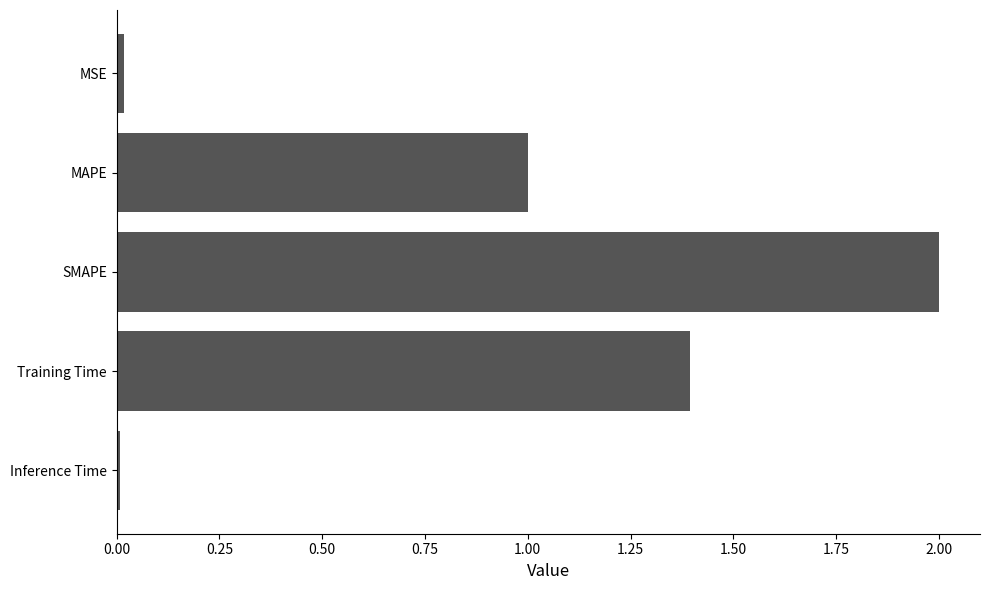

How many data points does each series have?

5